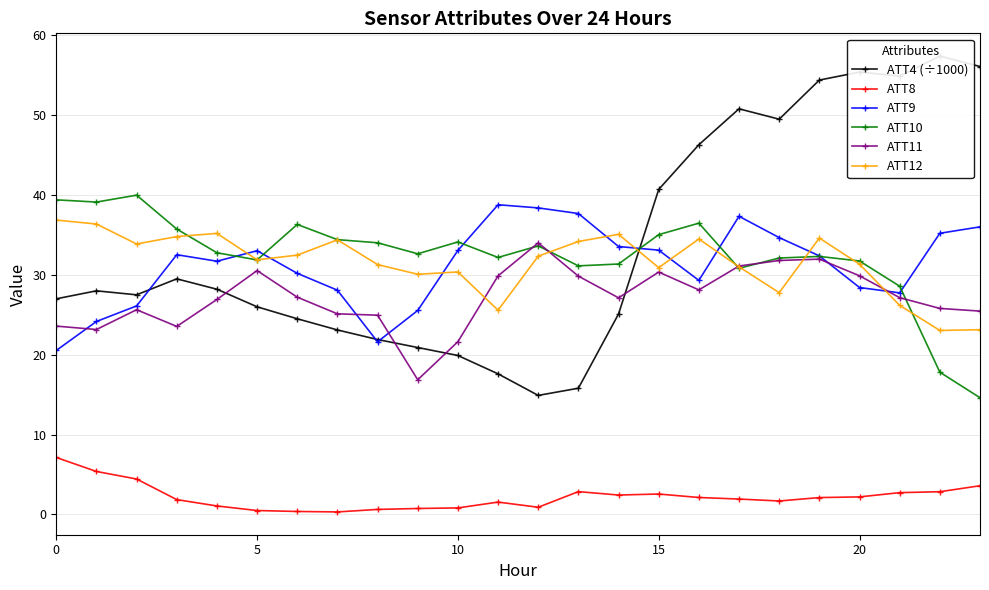

What is the minimum value shown in the chart?

0.3